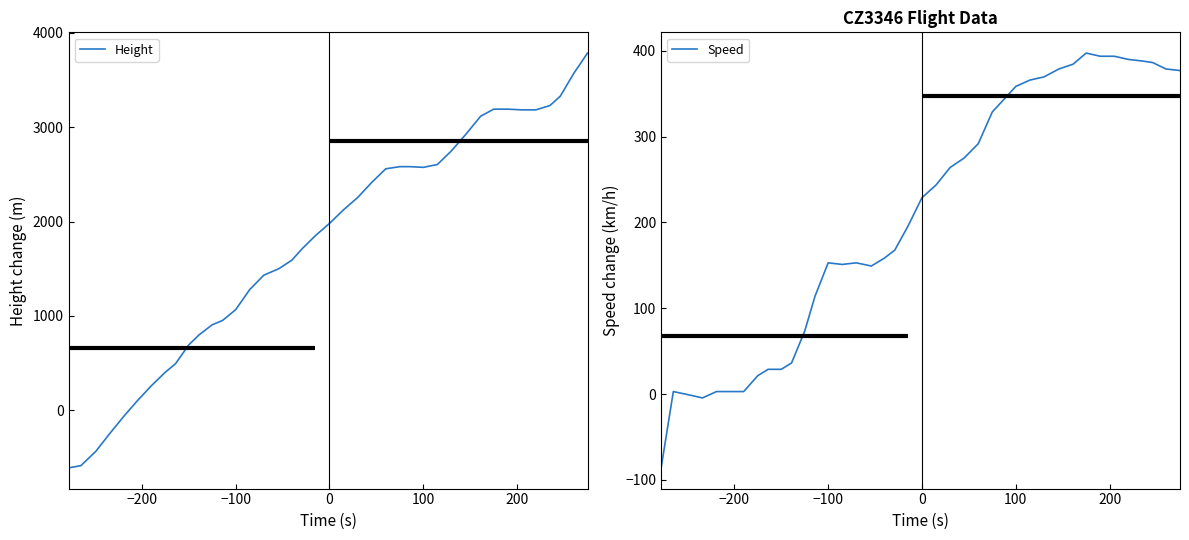

What is the minimum value shown in the chart?

-611.1